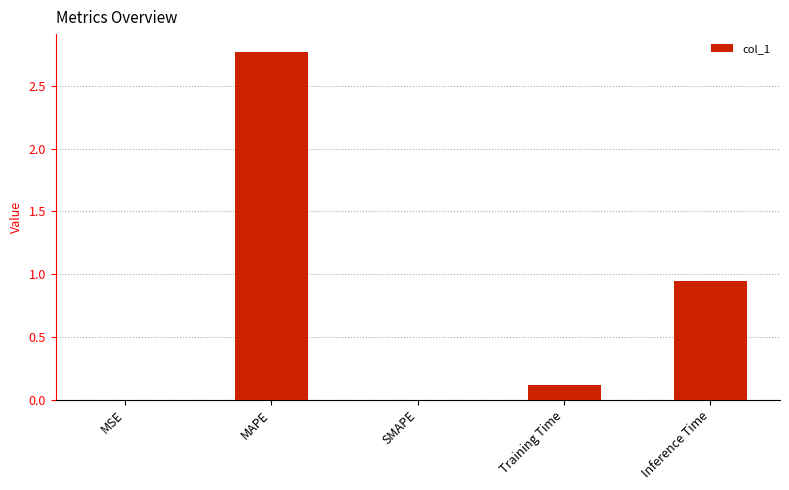

True or false: the data shows 1.7 at SMAPE.

False